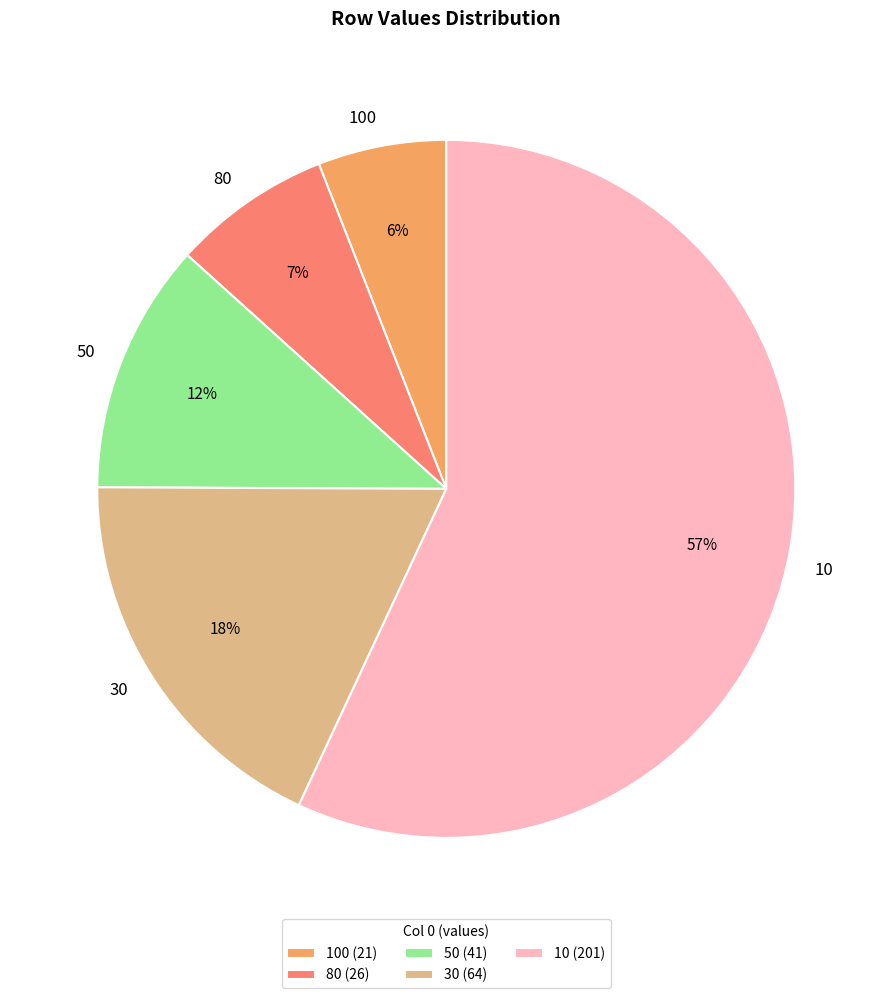

To the nearest percent, what portion does 80 represent?

7%